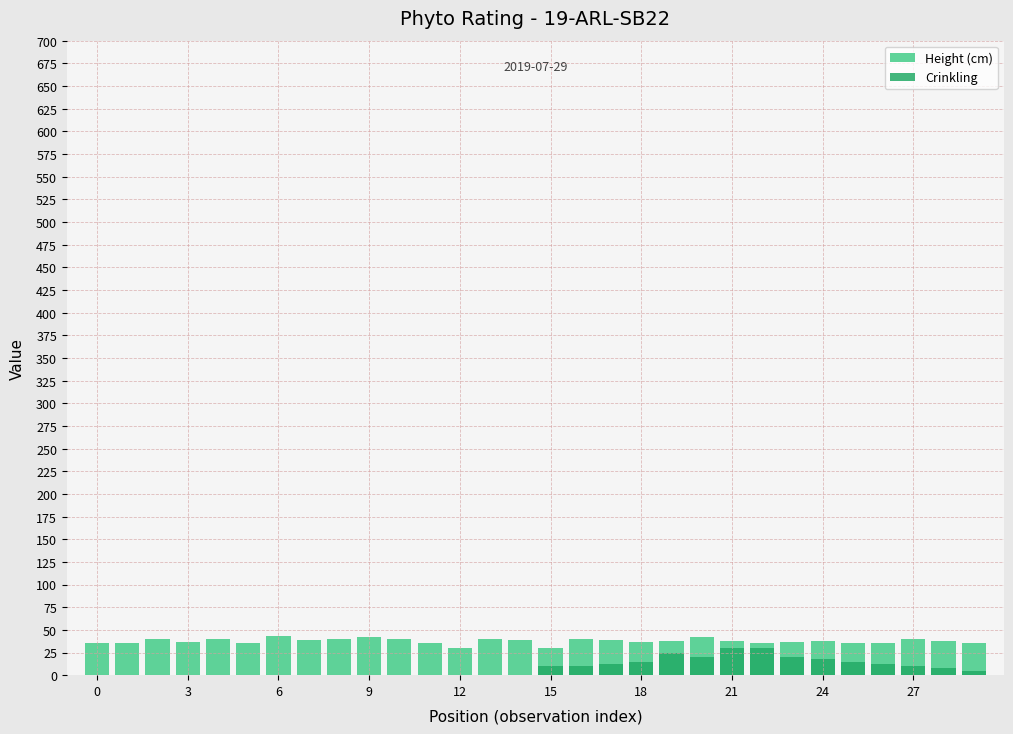

What are all the series names shown in the legend?

Height (cm), Crinkling